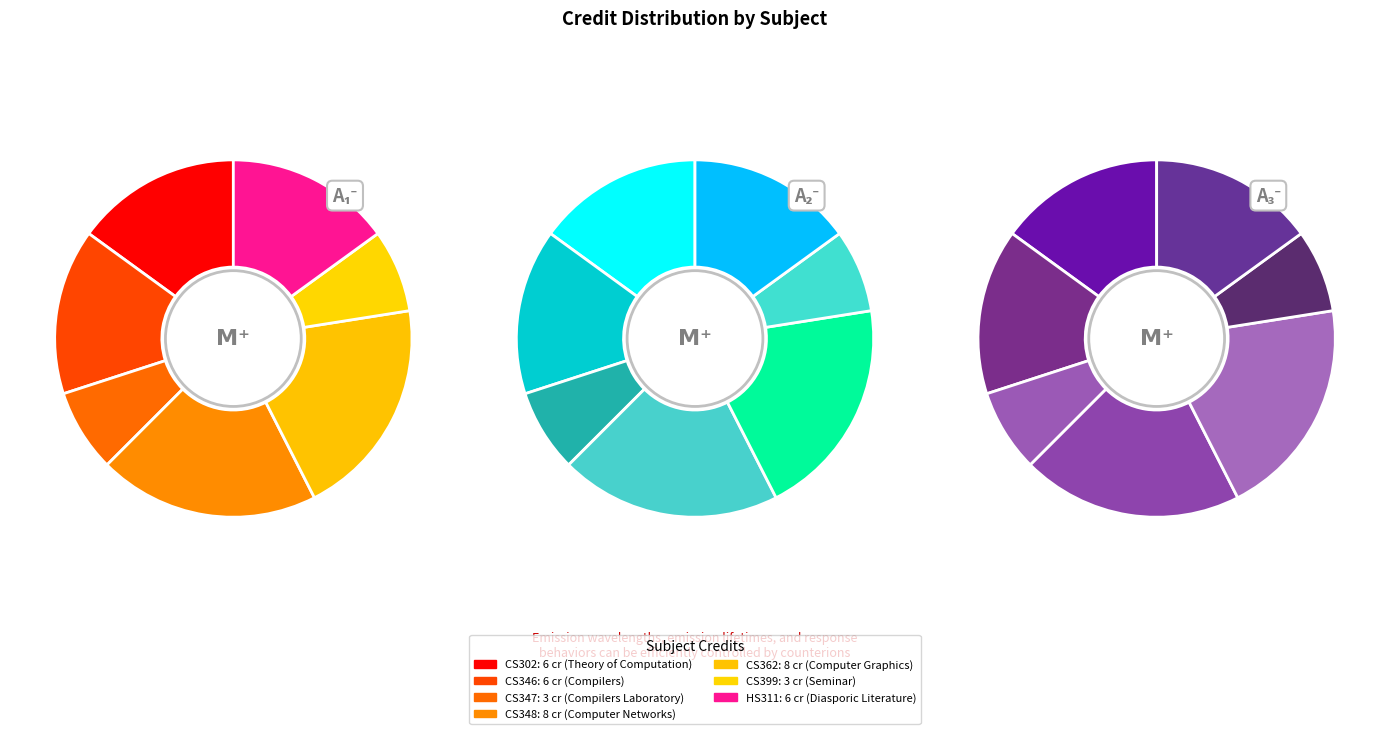

To the nearest percent, what portion does CS399 represent?

8%